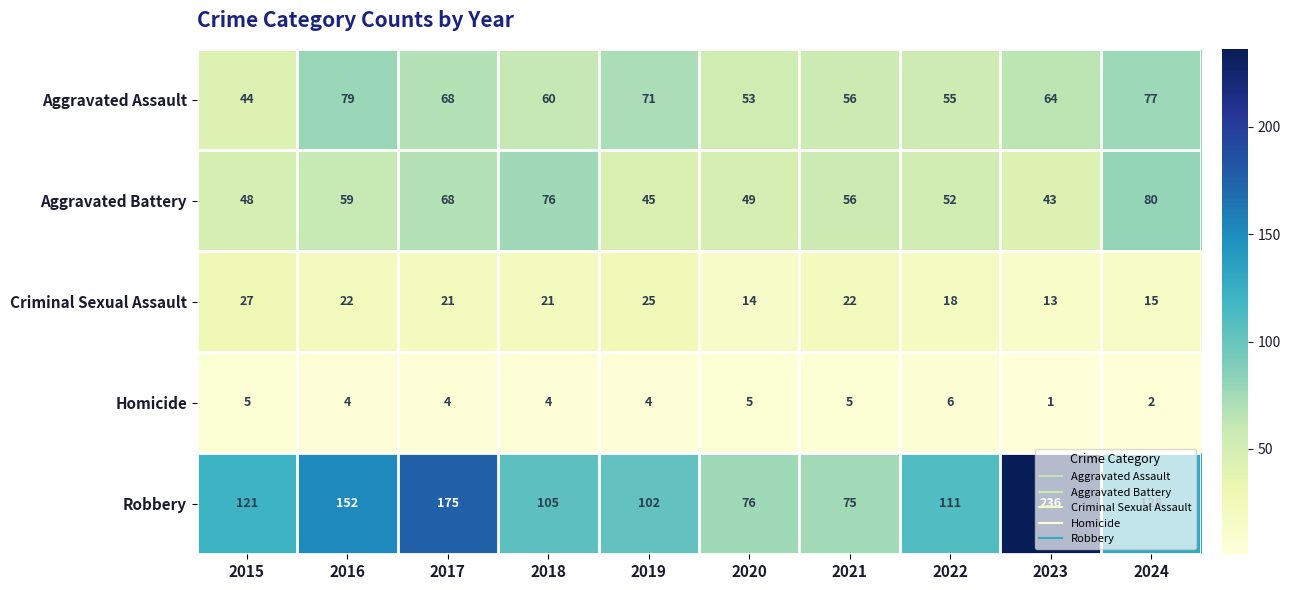

At 2022, list the series in order from smallest to largest.

Homicide, Criminal Sexual Assault, Aggravated Battery, Aggravated Assault, Robbery